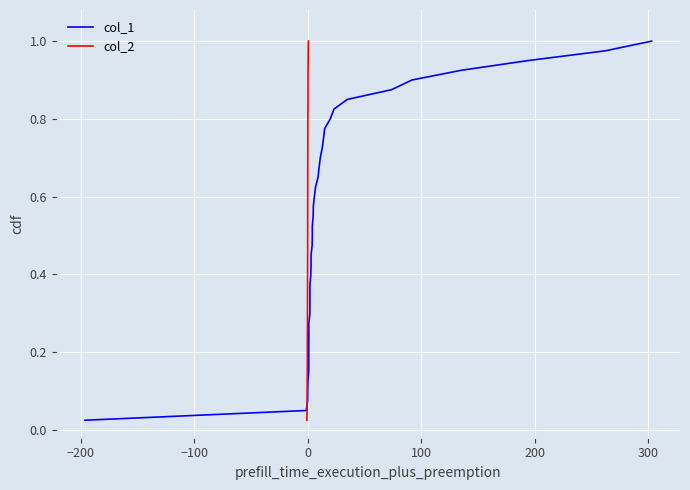

What are all the series names shown in the legend?

col_1, col_2